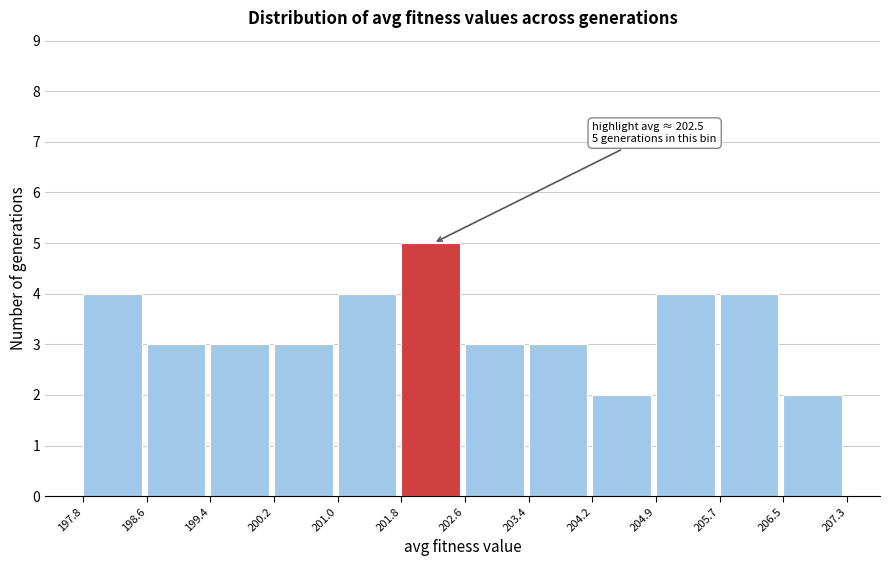

Which range on the x-axis has the tallest bar?

201.8 to 202.6